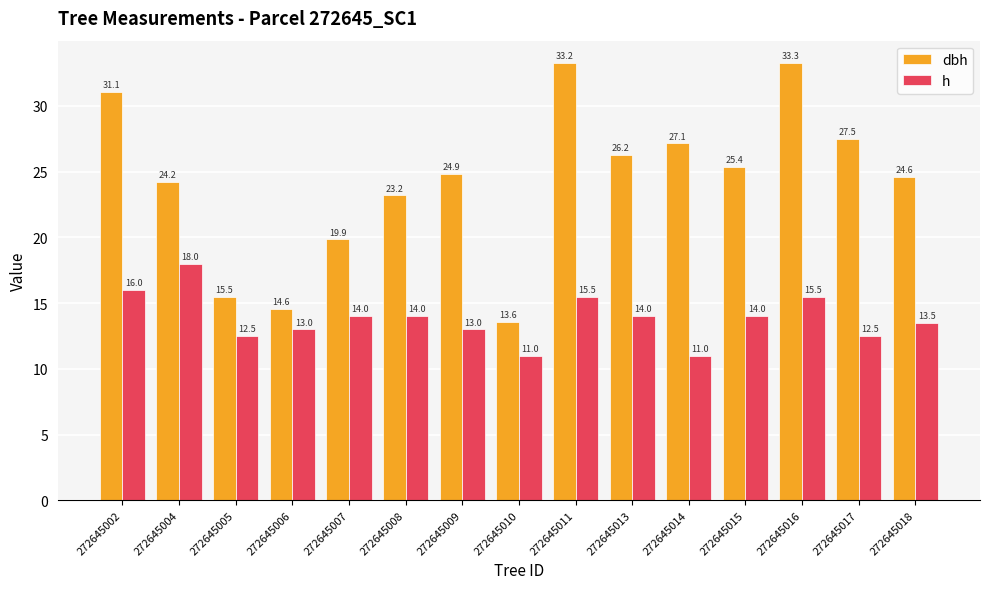

The dbh series shows 8.9 at 272645005. True or false?

False